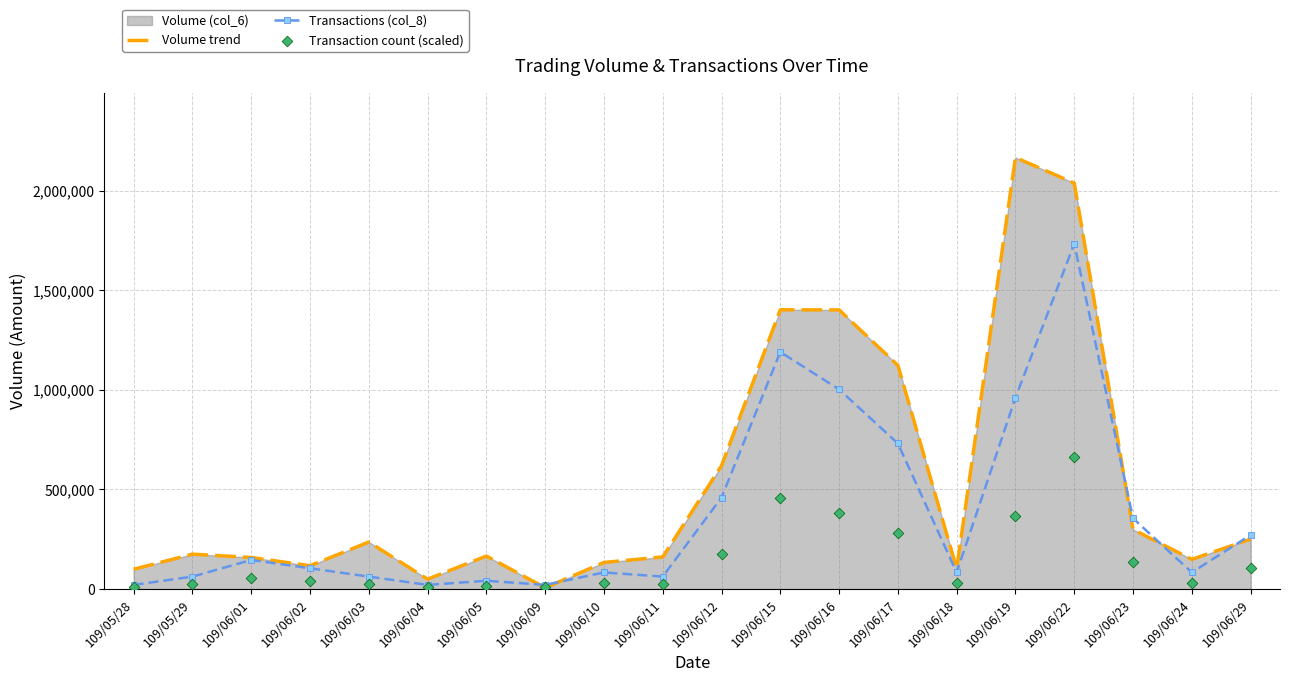

Which category has the highest value in the Transactions (col_8) series?

109/06/22